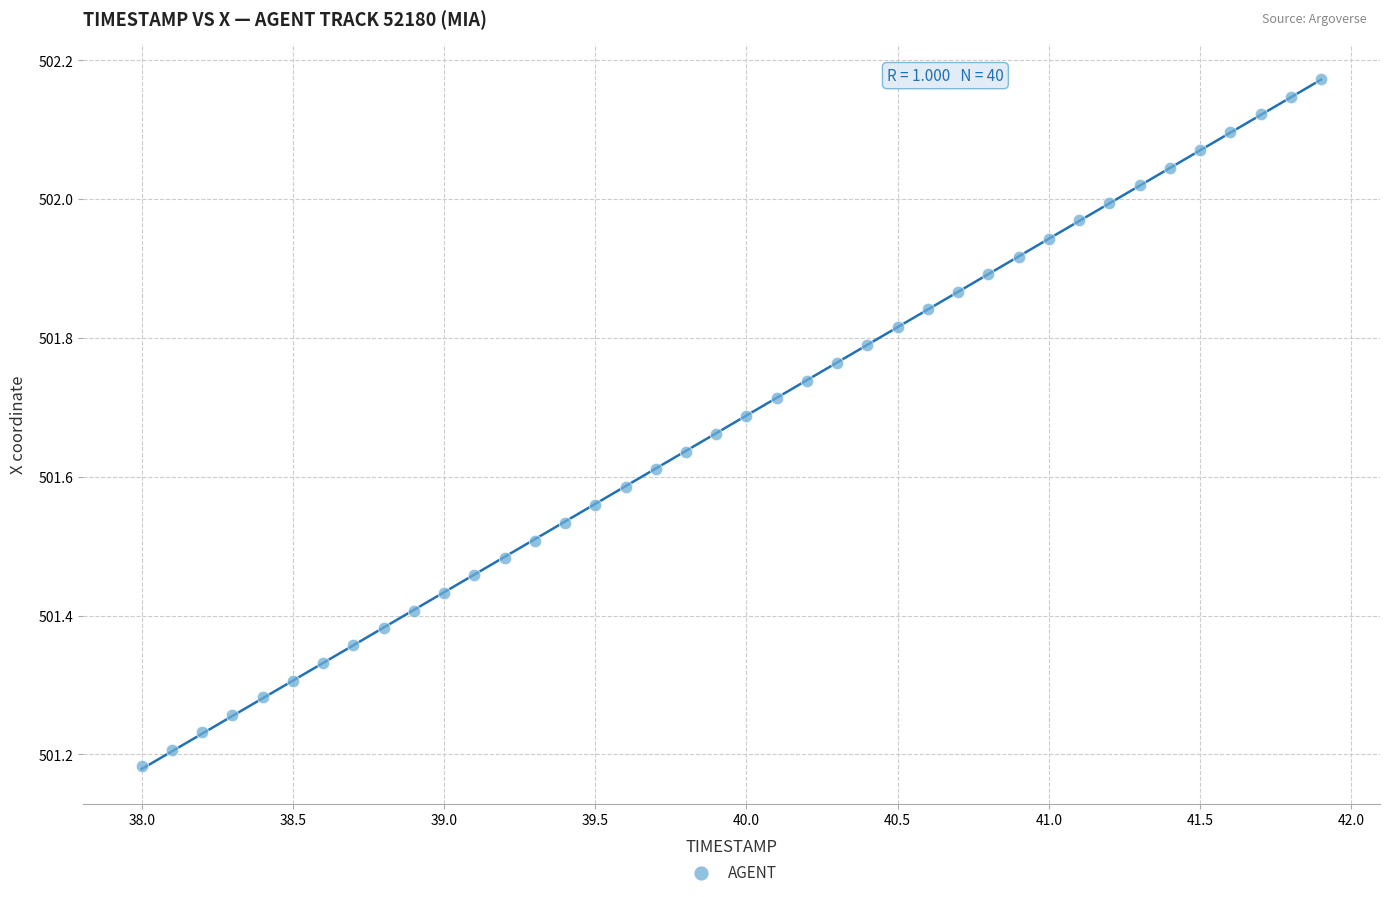

What is the range of Y values (max minus min)?

1.0